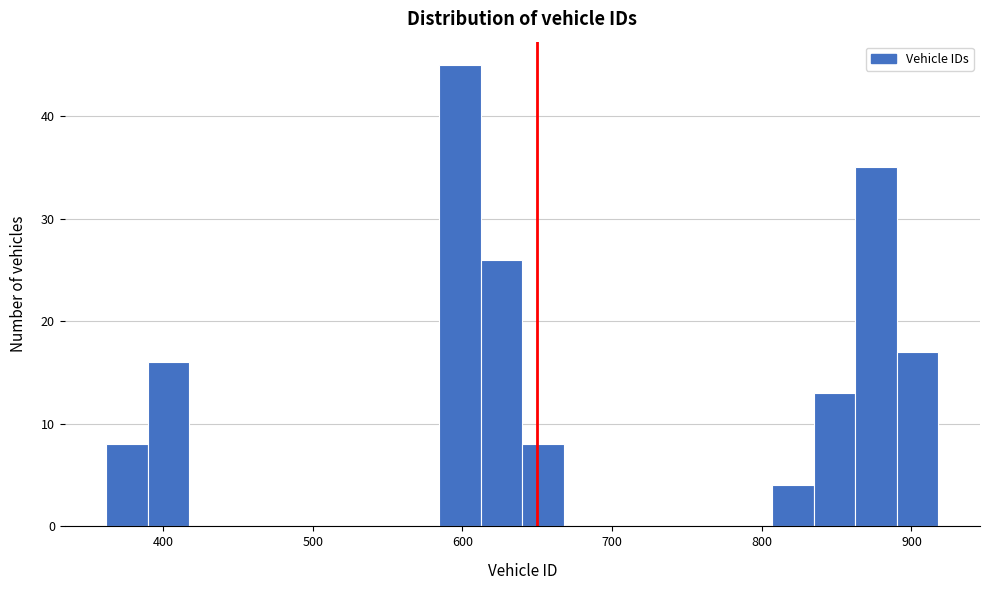

Around what value on the x-axis is the tallest bar? Give the approximate position of its centre, as read against the axis.

600